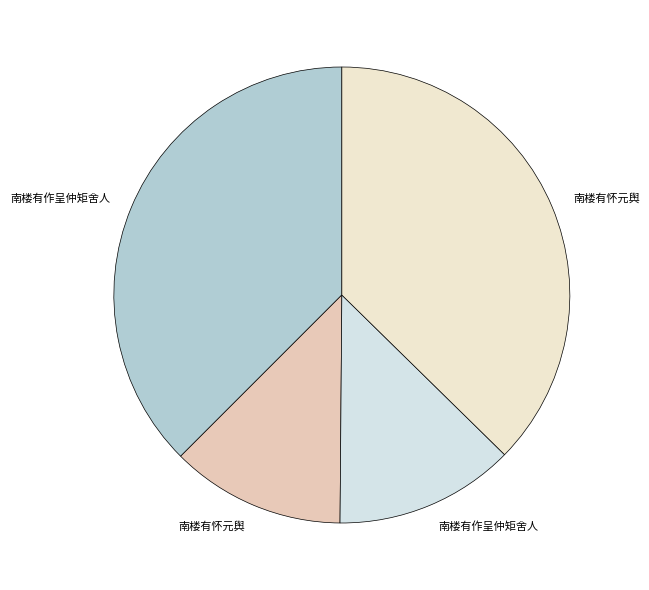

How many slices are in this pie chart?

4